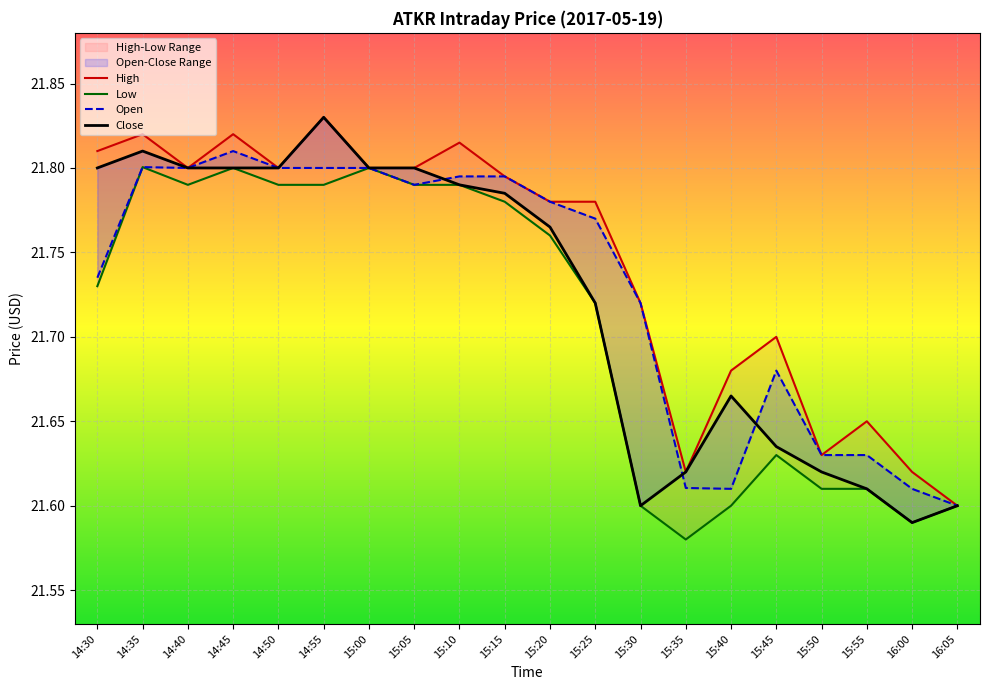

Which label corresponds to the smallest value in the chart?

15:35